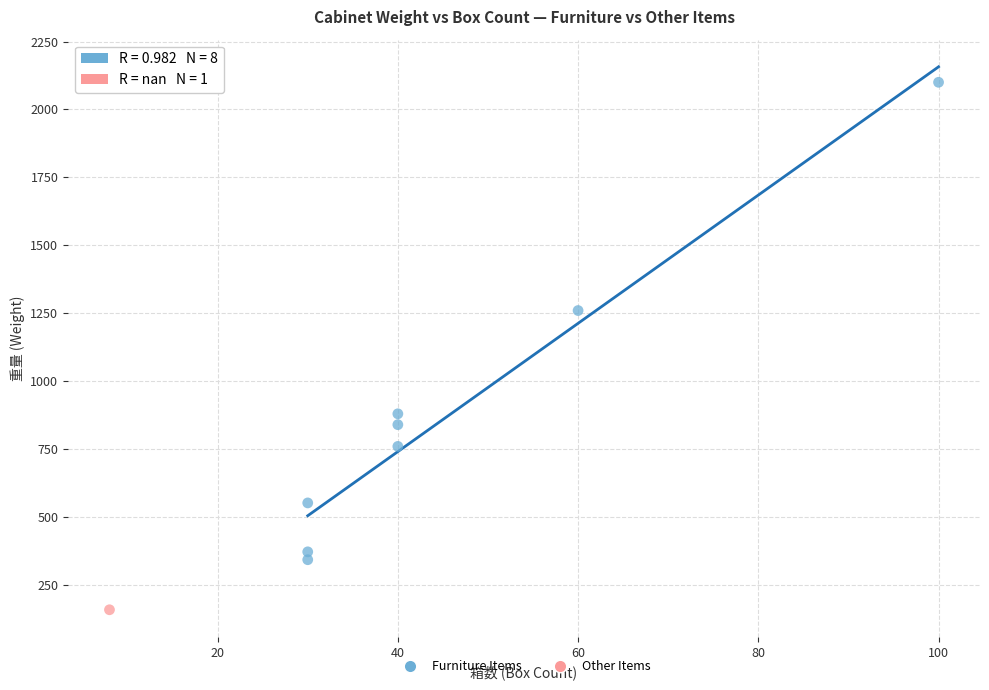

What are all the series names shown in the legend?

Furniture Items, Other Items